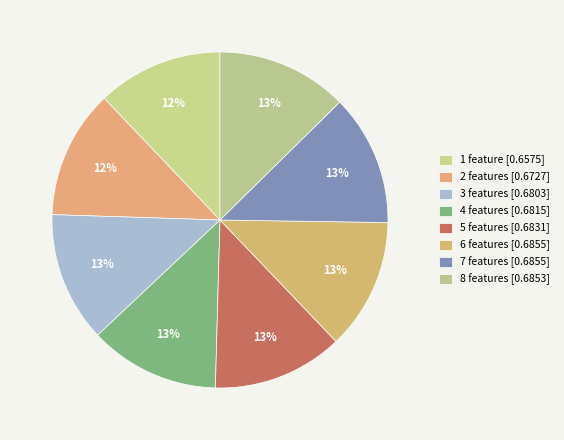

What percentage do 8 features and 5 features together represent?

25.2%